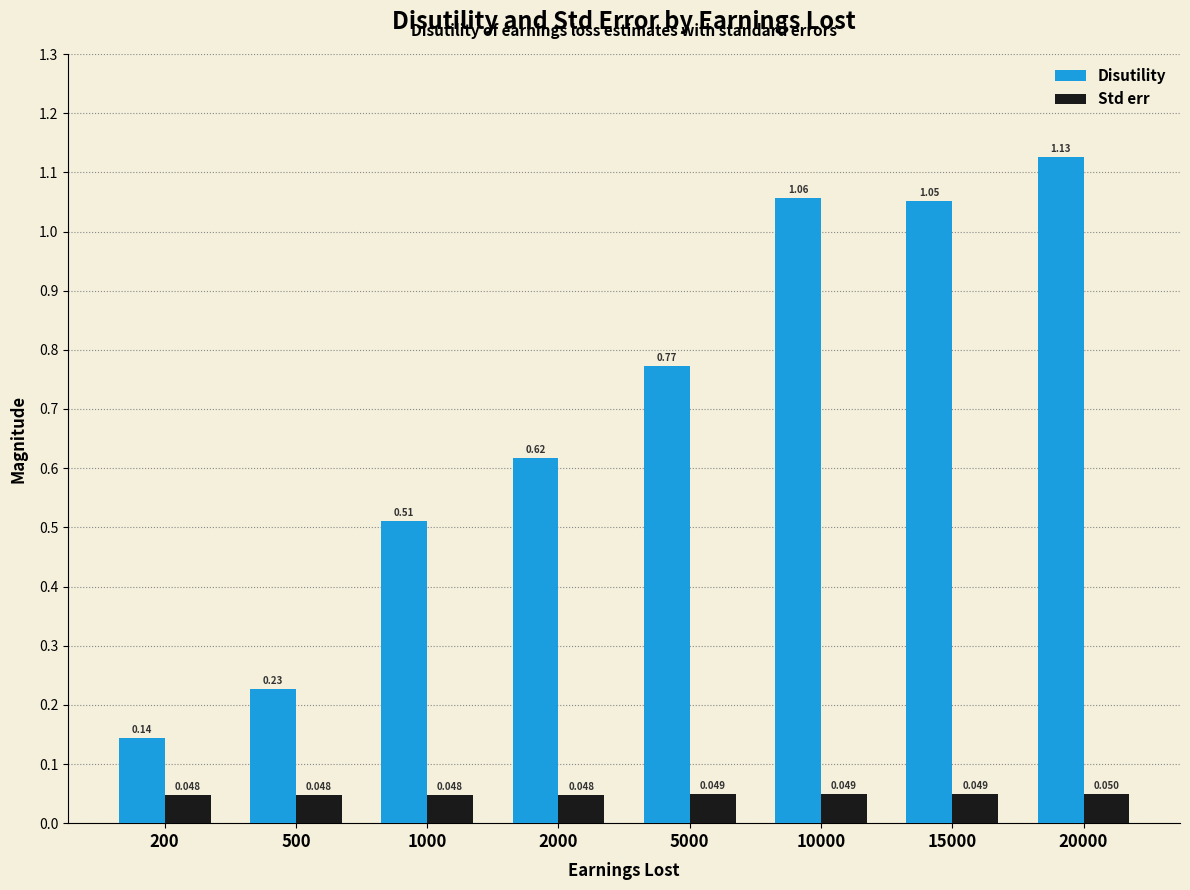

Which series changed the most between 1000 and 15000?

Disutility